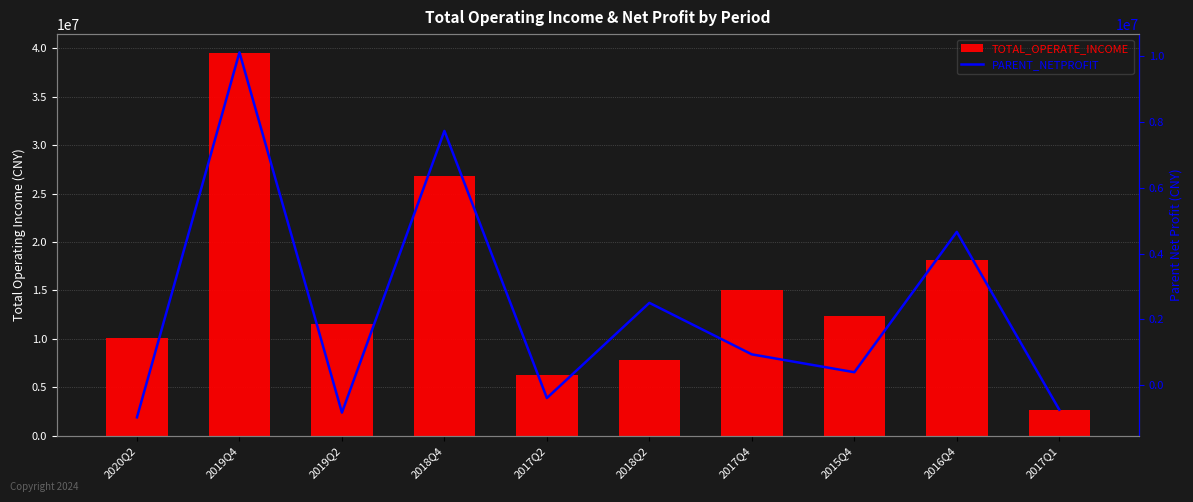

What value does the TOTAL_OPERATE_INCOME series have at 2019Q4?

39496930.3